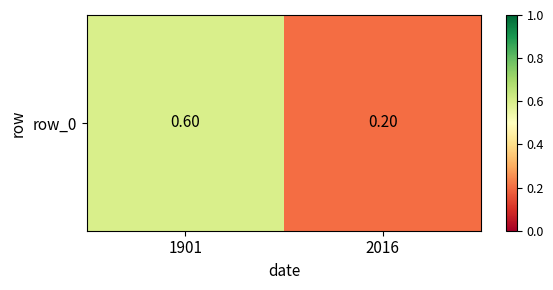

Reading right to left, what are all the values shown in this chart?

2016=0.2	1901=0.6